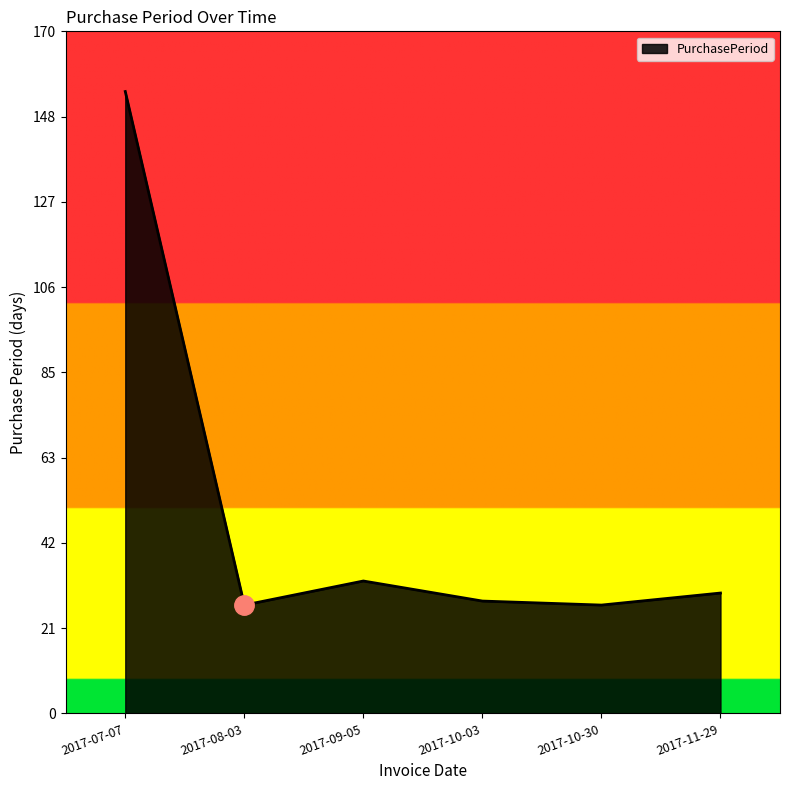

Reading right to left, what are all the values shown in this chart?

2017-11-29=30	2017-10-30=27	2017-10-03=28	2017-09-05=33	2017-08-03=27	2017-07-07=155